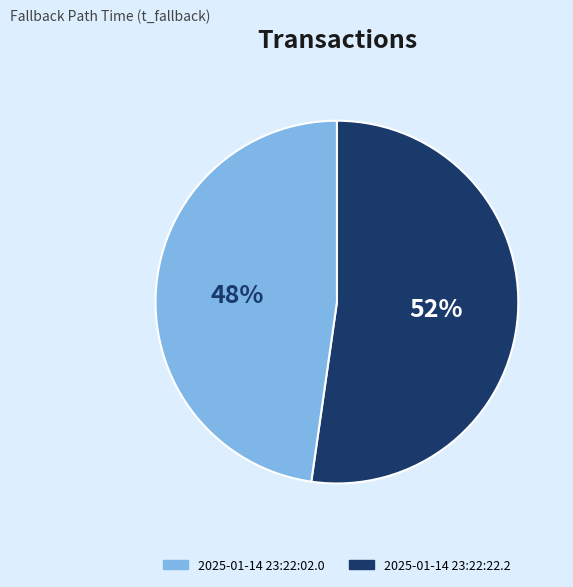

Count the number of slices in the pie.

2